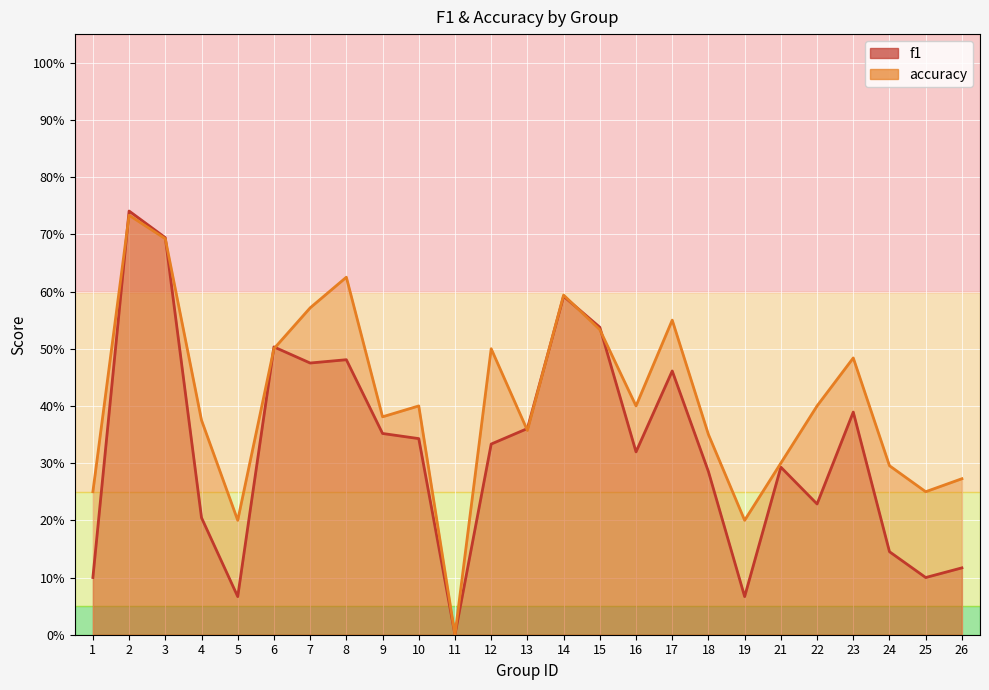

At which category does accuracy reach its first local peak?

2